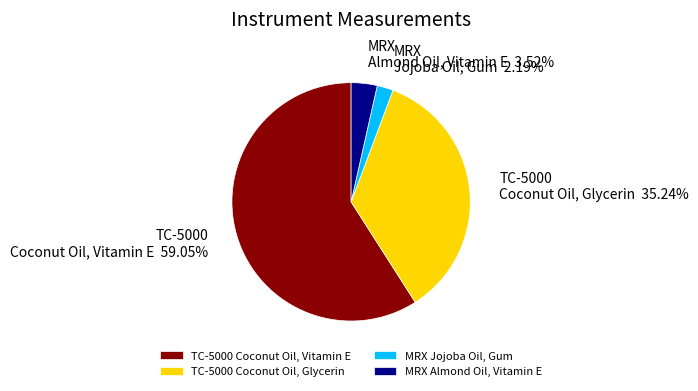

How many slices are in this pie chart?

4